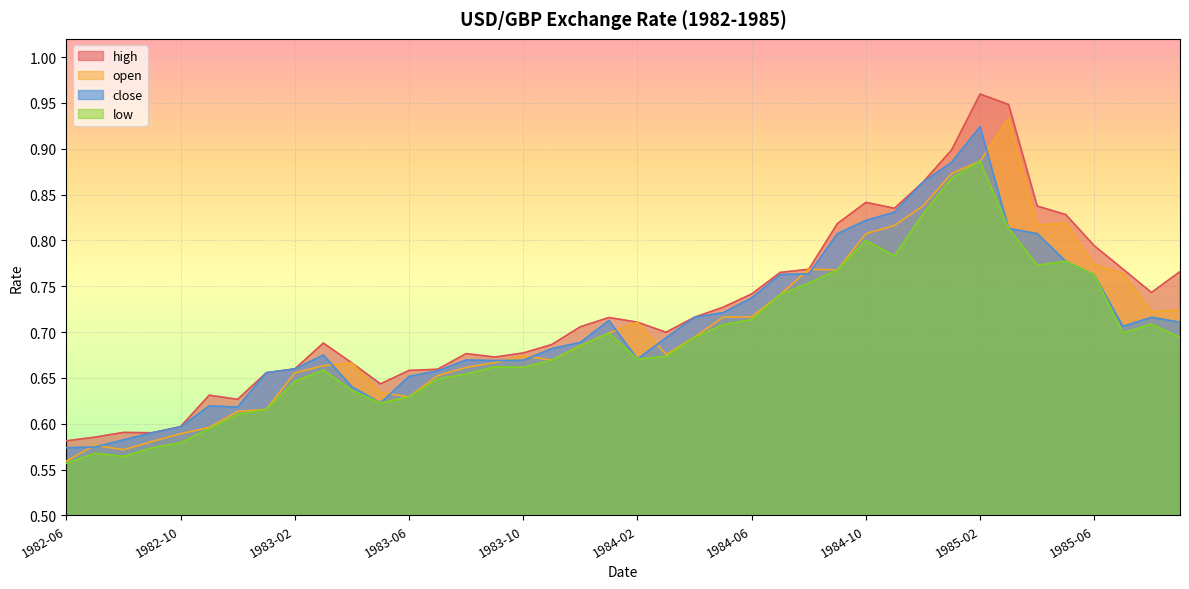

True or false: high has a value of 0.7 at 1983-12.

True